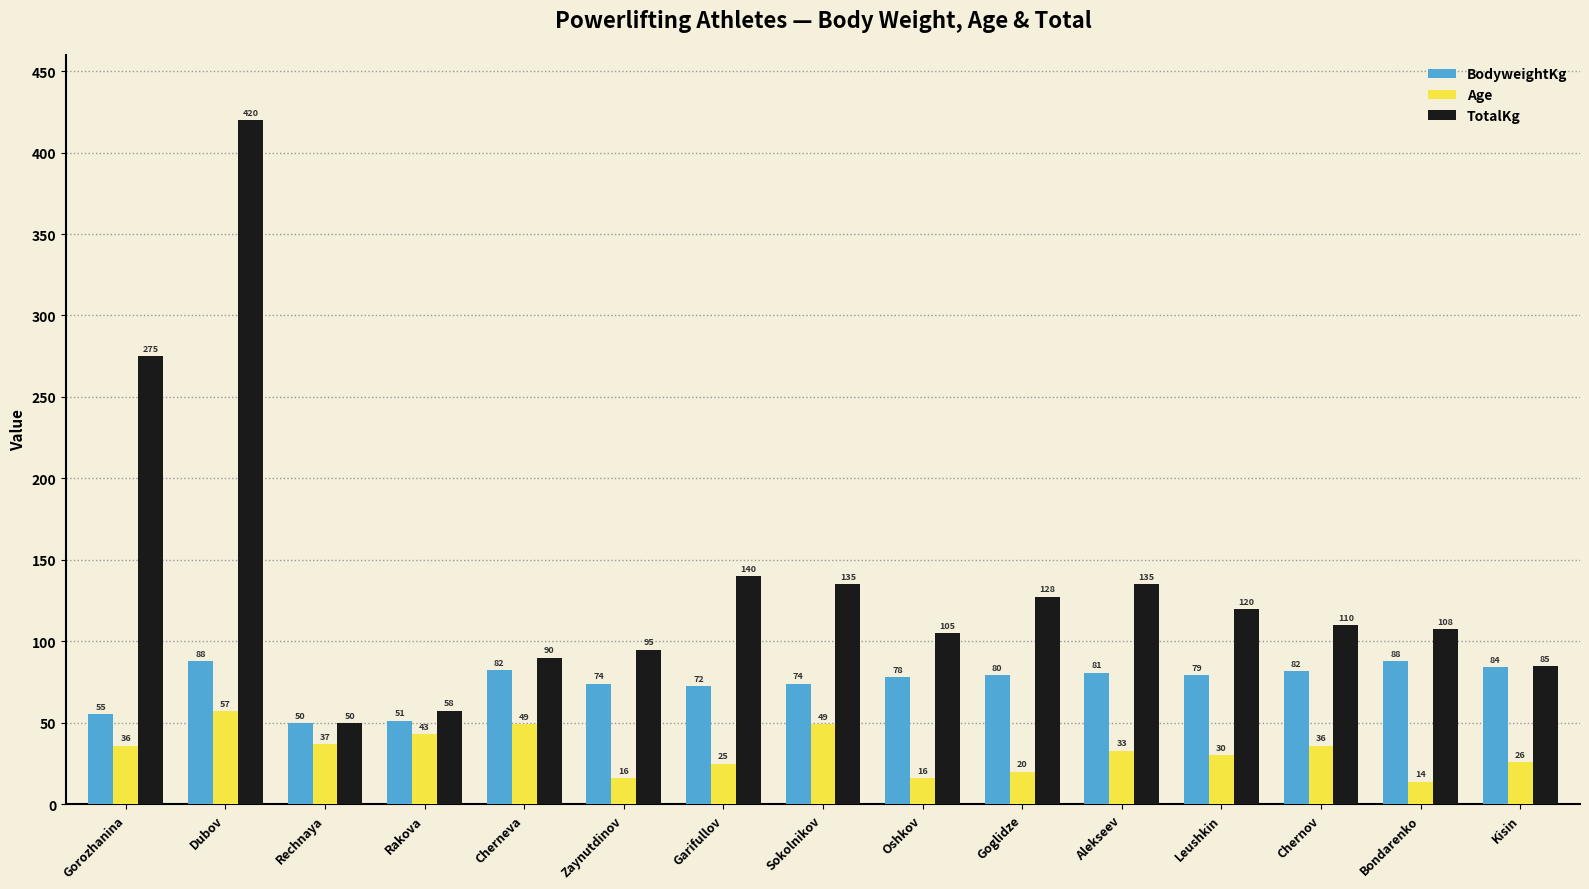

The value of TotalKg at Garifullov is 140.0. True or false?

True